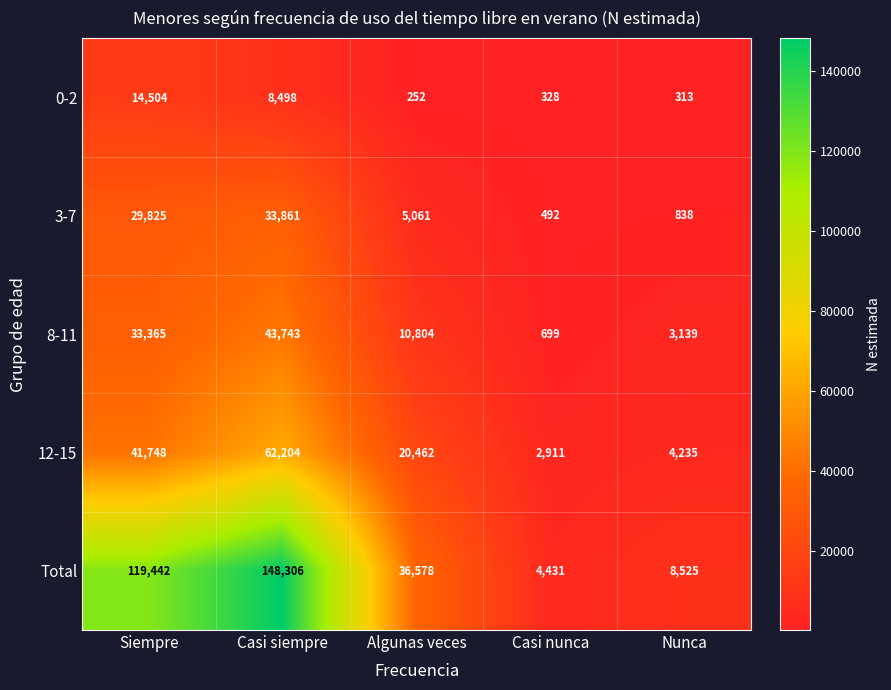

What is the average value of the 3-7 series?

14015